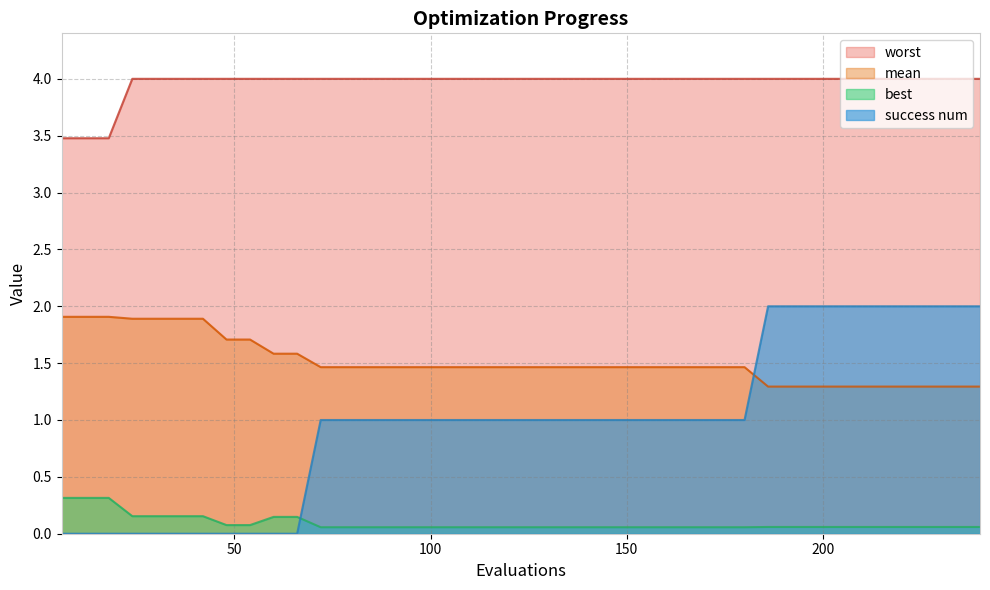

True or false: mean has more than 2 points higher than both neighbors.

False